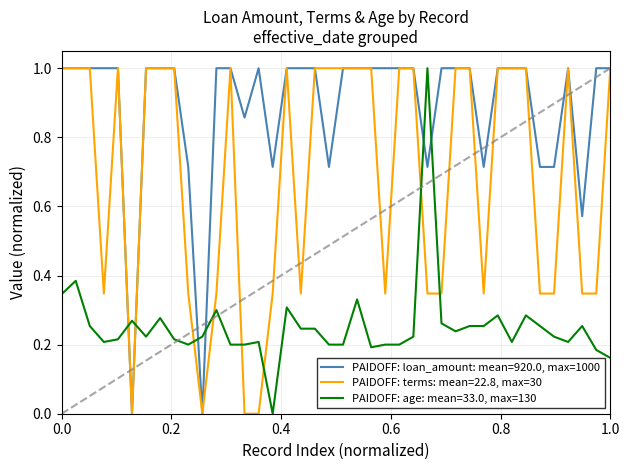

How many categories are shown in the chart?

40